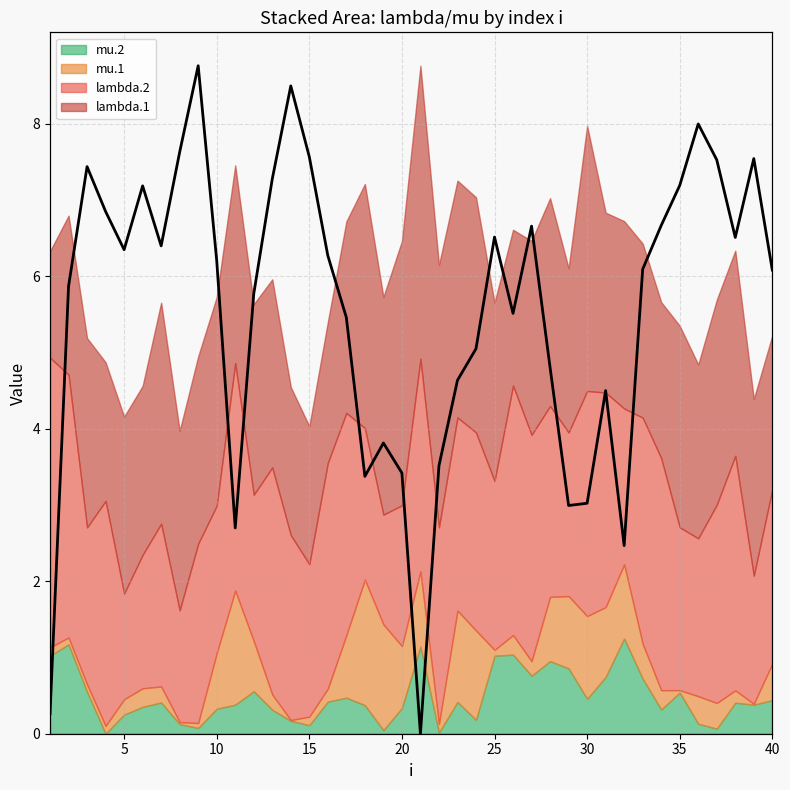

How many points are higher than both their immediate neighbors (excluding endpoints)?

10